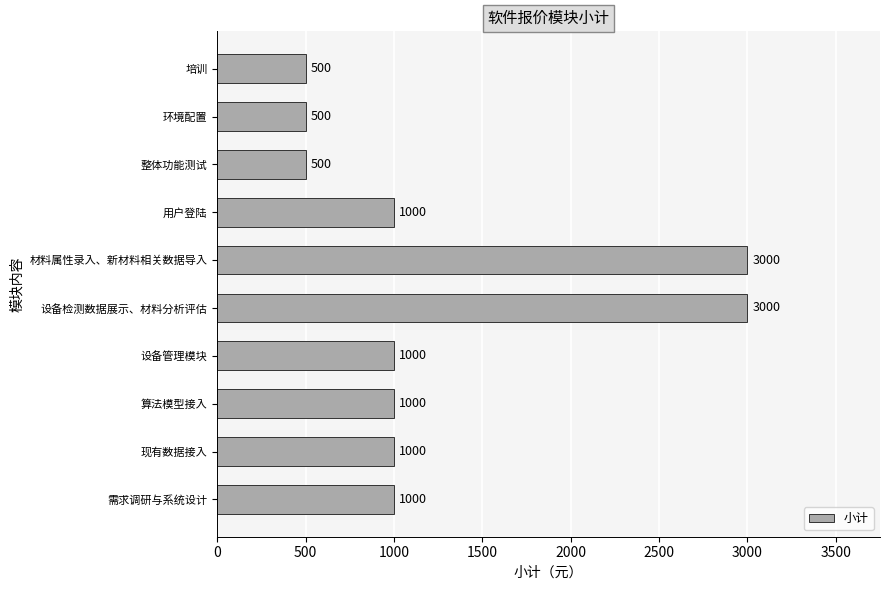

Count the values in the range 500 to 1000.

8